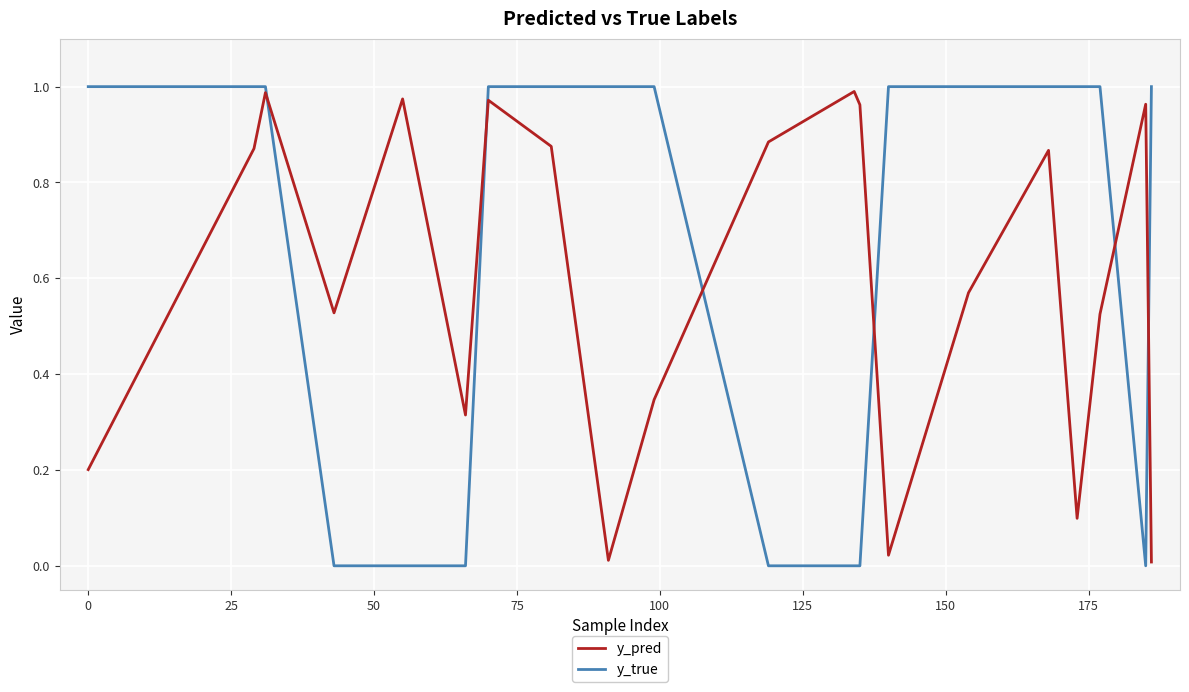

After their last crossing, which series has the higher values: y_pred or y_true?

y_true